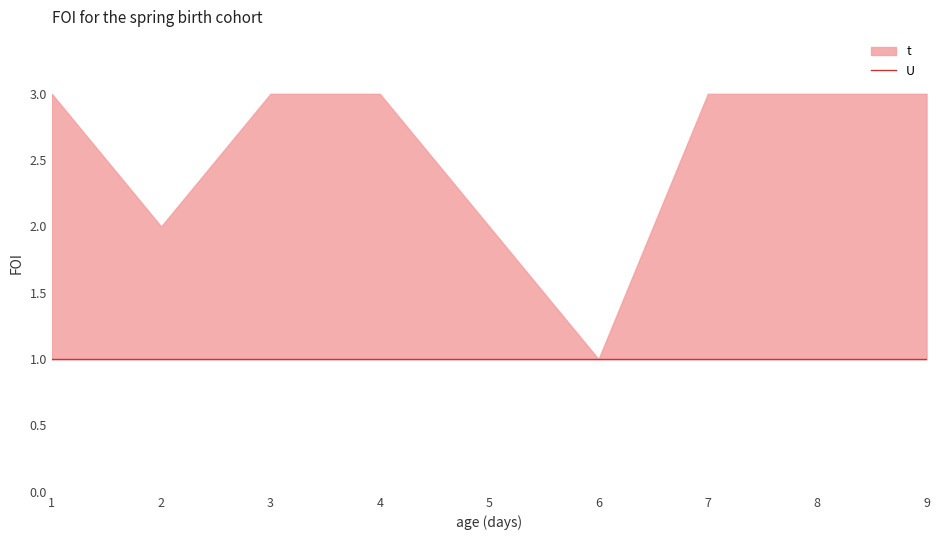

True or false: t has a value of 3 at 4.

True